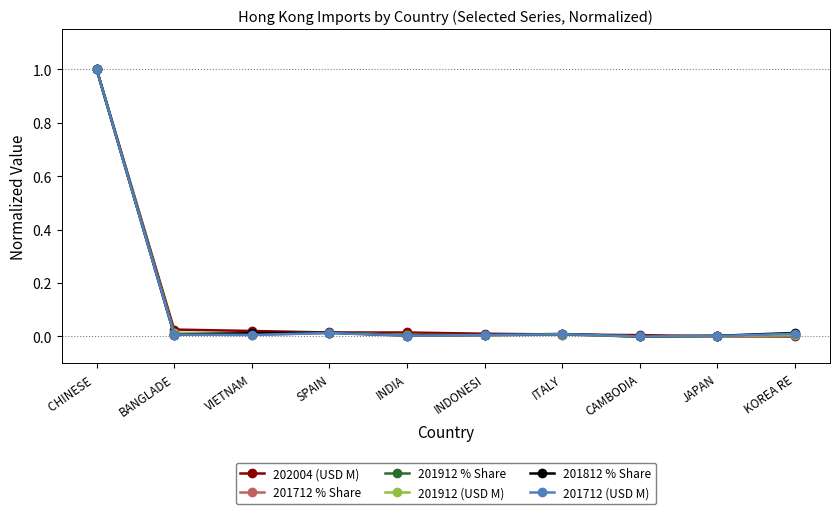

What is the label of the 2nd point from the right?

JAPAN